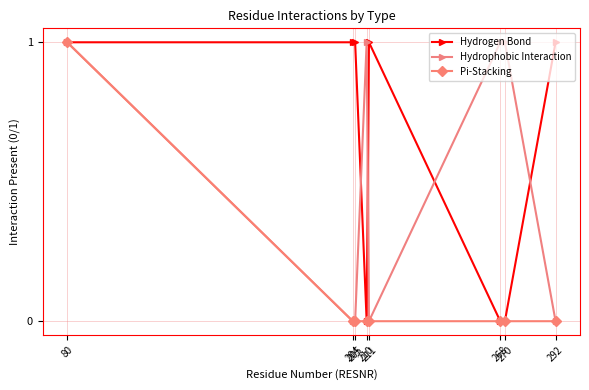

List the series in order of their overall mean, lowest first.

Pi-Stacking, Hydrophobic Interaction, Hydrogen Bond